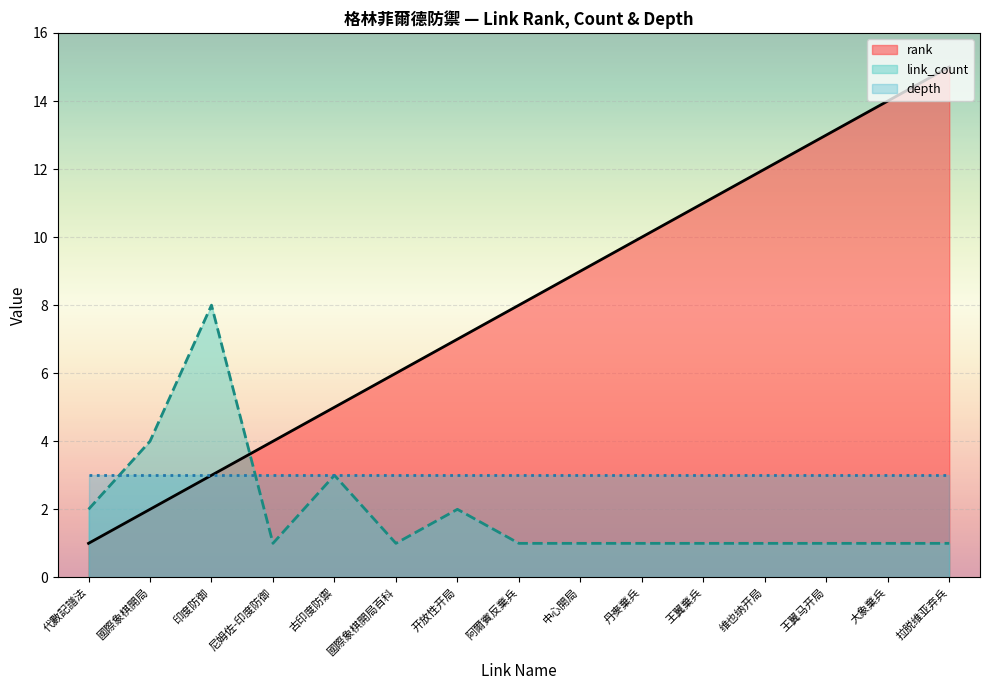

What is the total value across all series at 古印度防禦?

11